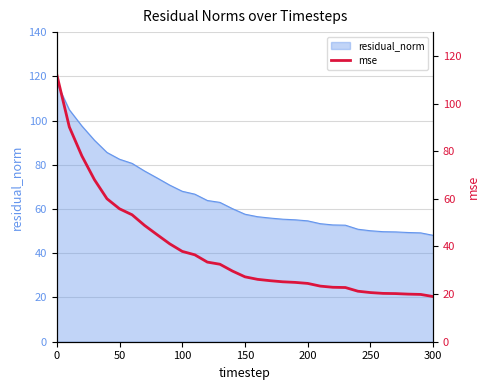

Is it true that residual_norm equals 35.2 at 0?

False